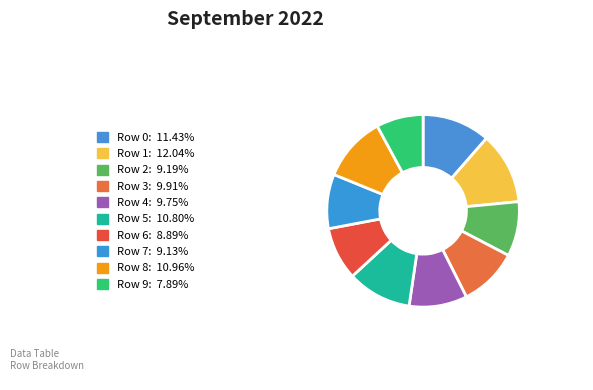

To the nearest percent, what is the average slice percentage?

10%